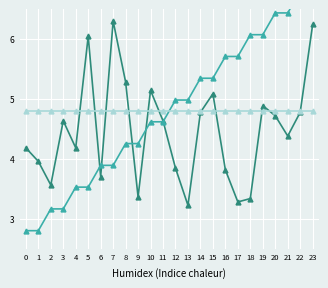

What is the difference between the highest and lowest values at 11?

0.2